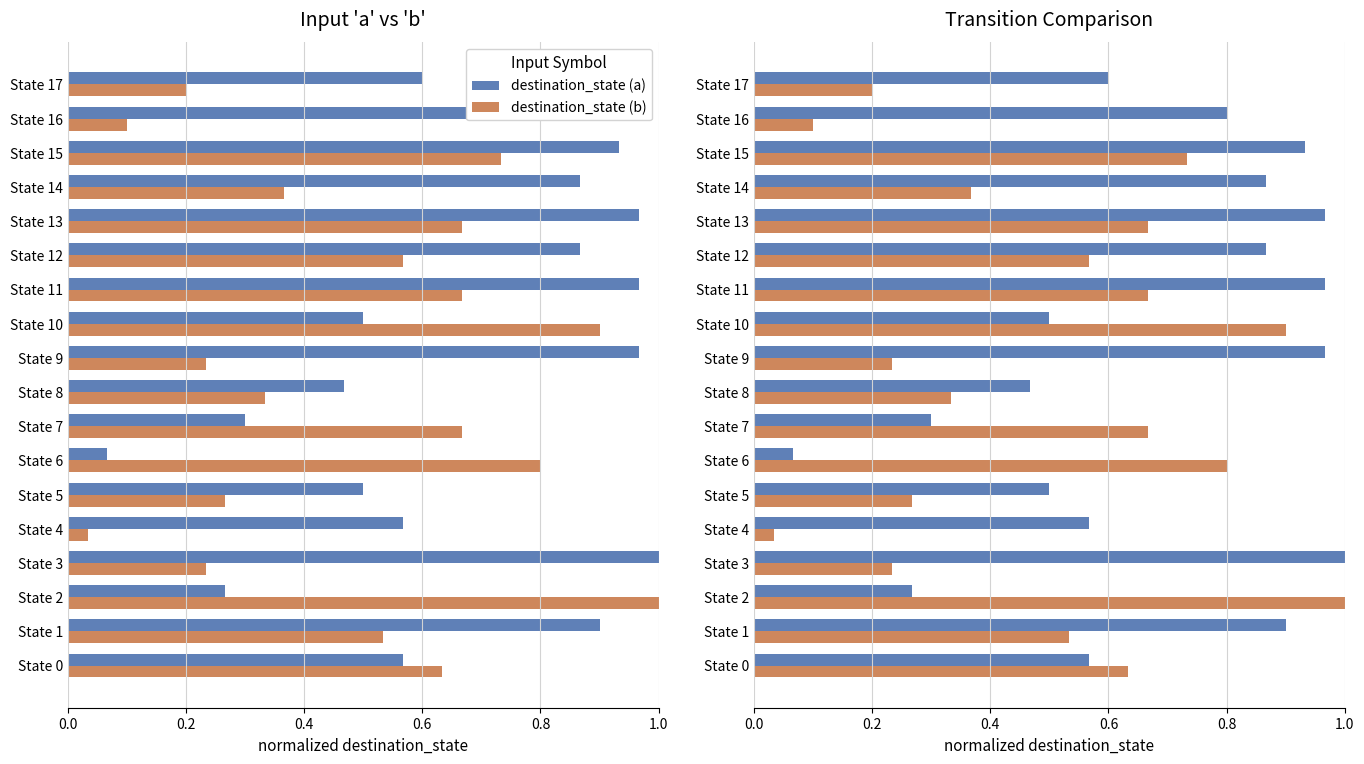

Is it true that destination_state (a) equals 0.3 at State 7?

True